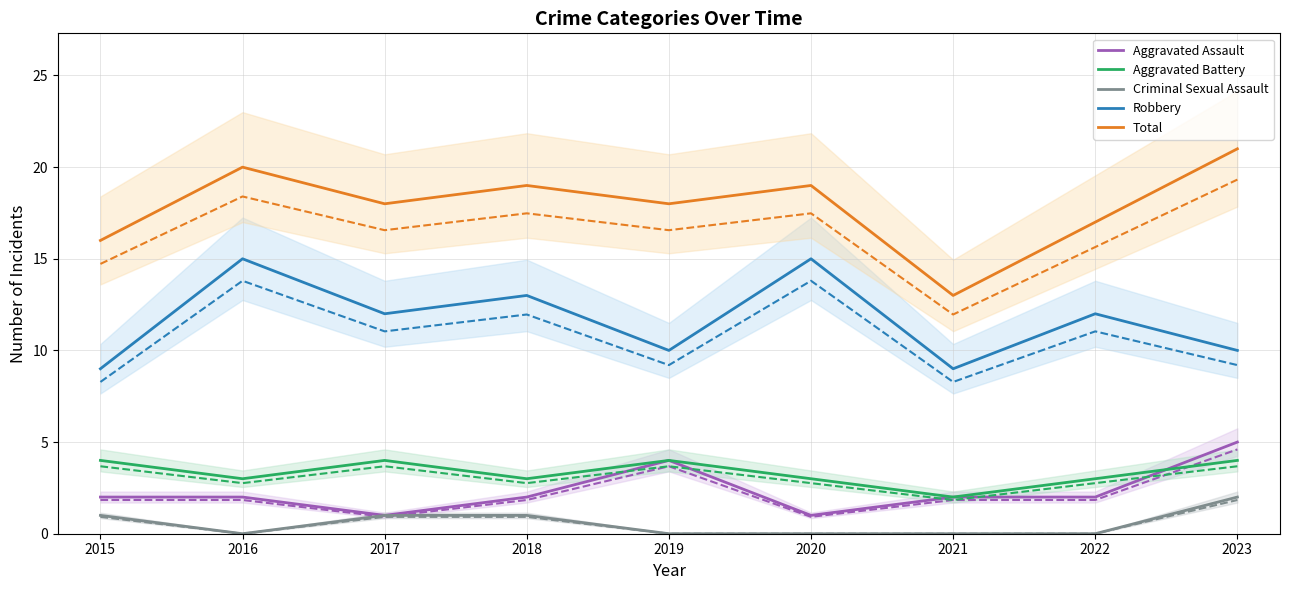

True or false: Robbery and Total intersect in this chart.

False